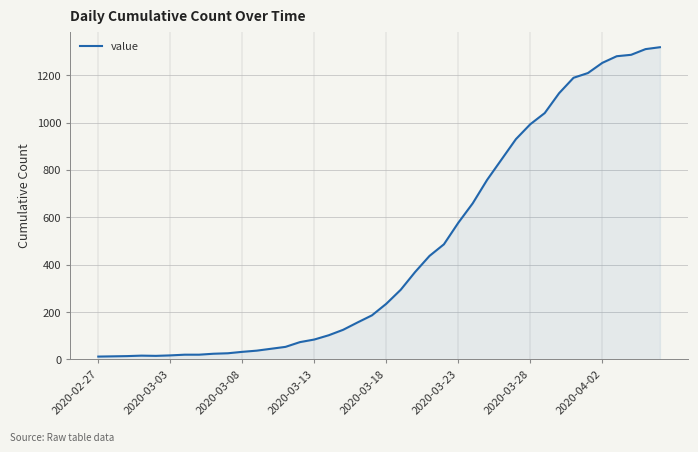

What is the maximum value shown in the chart?

1318